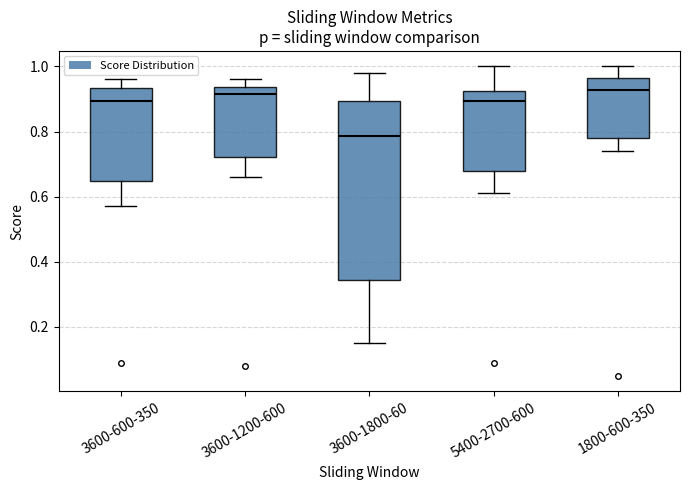

Which box is the tallest, from its lower edge to its upper edge?

3600-1800-60